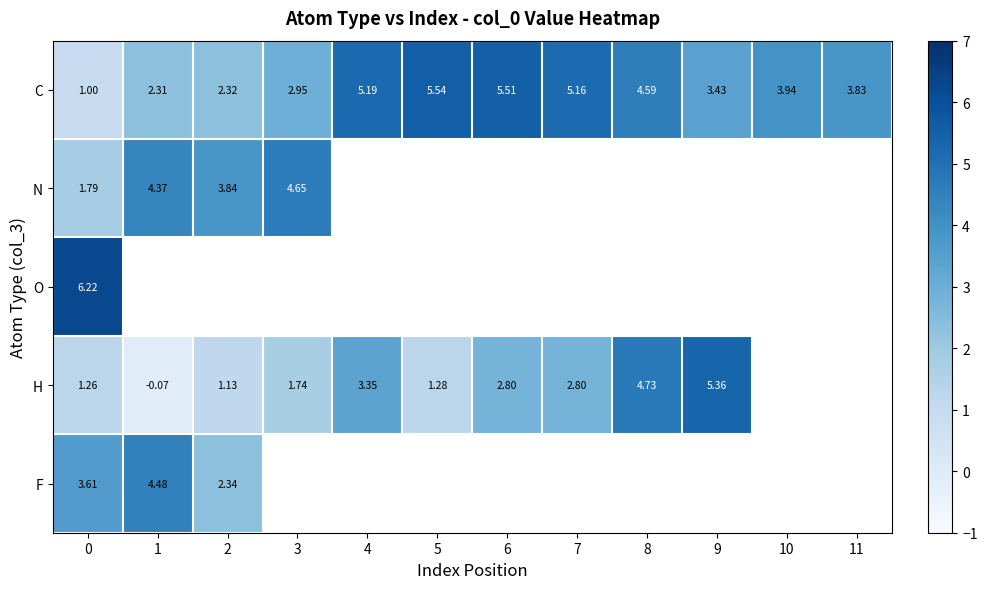

How many values in H are above zero?

9